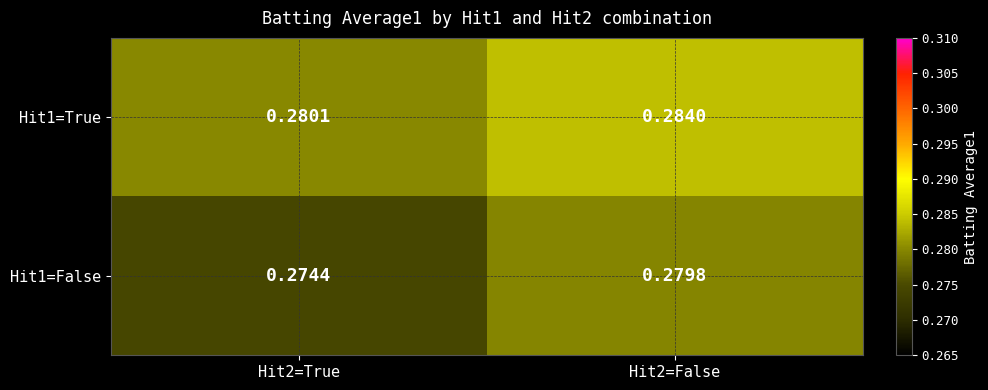

Is the value of Hit1=True at Hit2=True greater than the value of Hit1=False at Hit2=True?

Yes